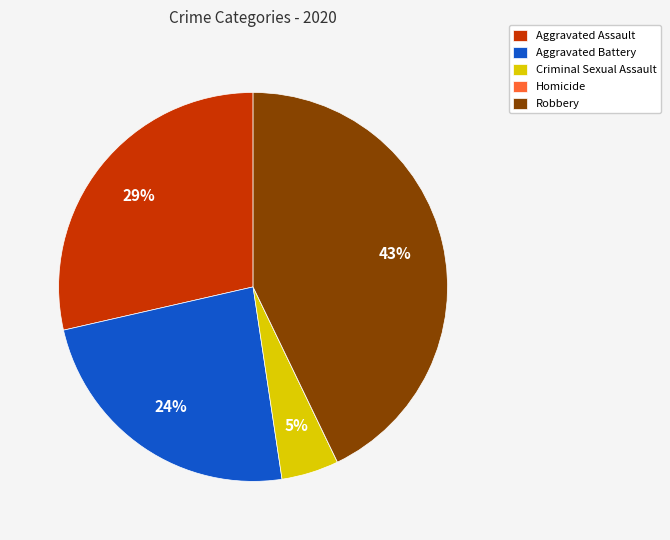

Is there any slice that represents more than half of the pie?

No